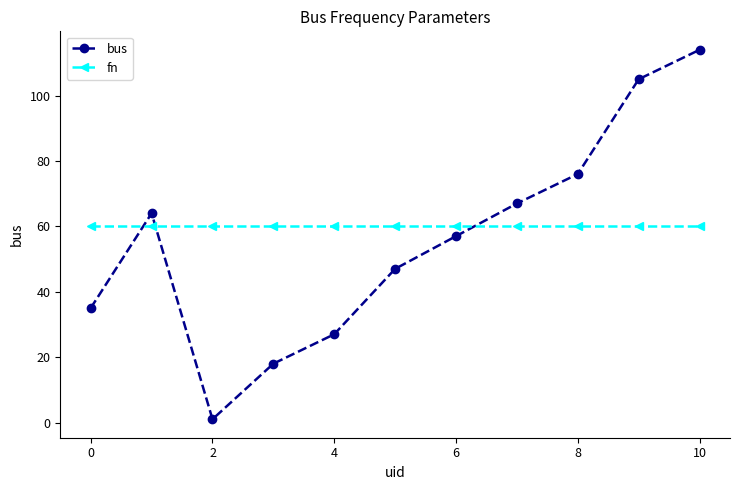

Does the chart have visible grid lines?

No